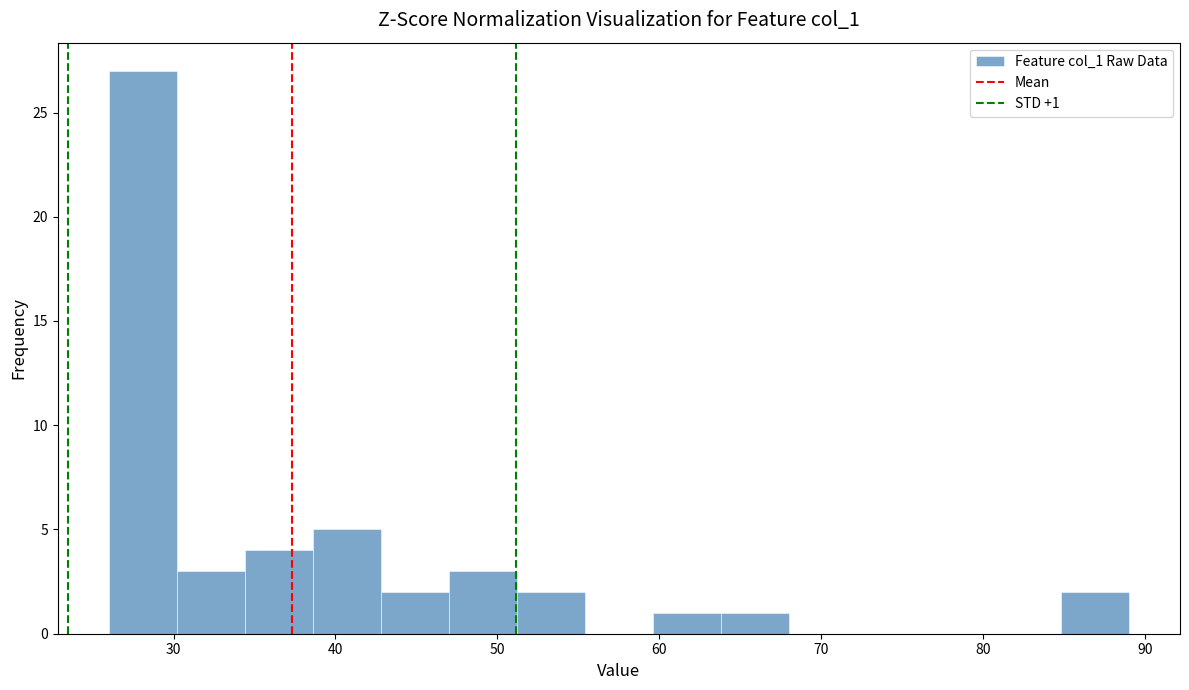

Over which range of the x-axis is the bar tallest?

26.0 to 30.2